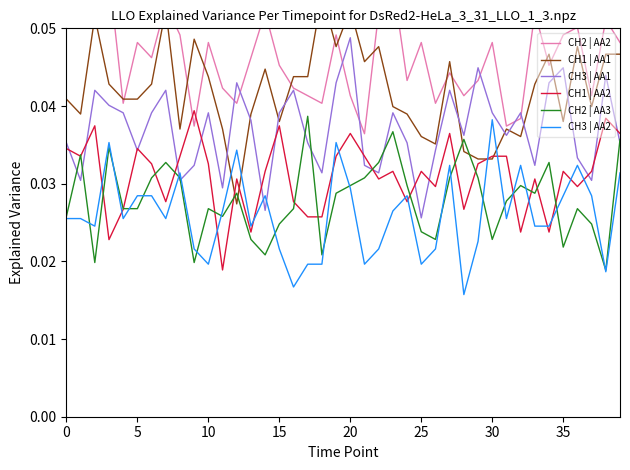

How many lines are shown in the chart?

6